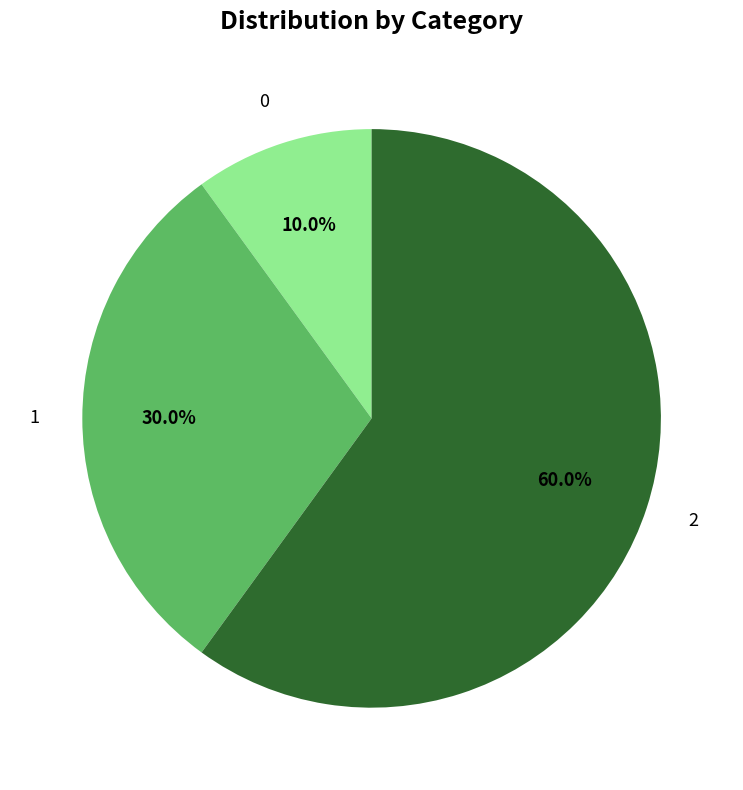

How much of the chart is everything except 2?

40.0%